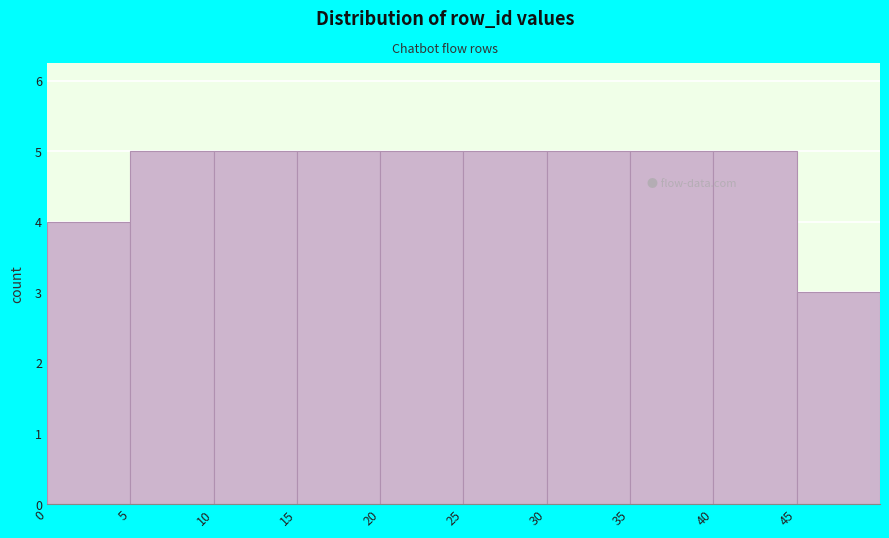

Reading left to right, transcribe this chart: for each bar, give the range it covers on the x-axis and its height. The values are not printed on the chart, so give them approximately, as read against the axis.

0 to 5: 4
5 to 10: 5
10 to 15: 5
15 to 20: 5
20 to 25: 5
25 to 30: 5
30 to 35: 5
35 to 40: 5
40 to 45: 5
45 to 50: 3